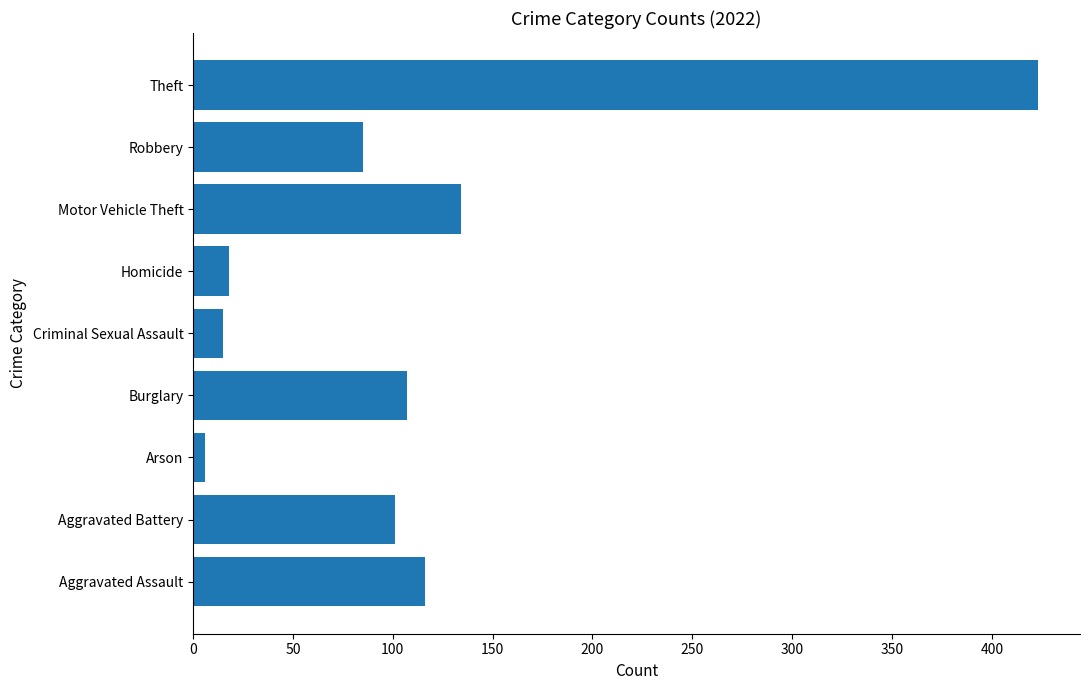

What is the difference between the values at Criminal Sexual Assault and Homicide?

3